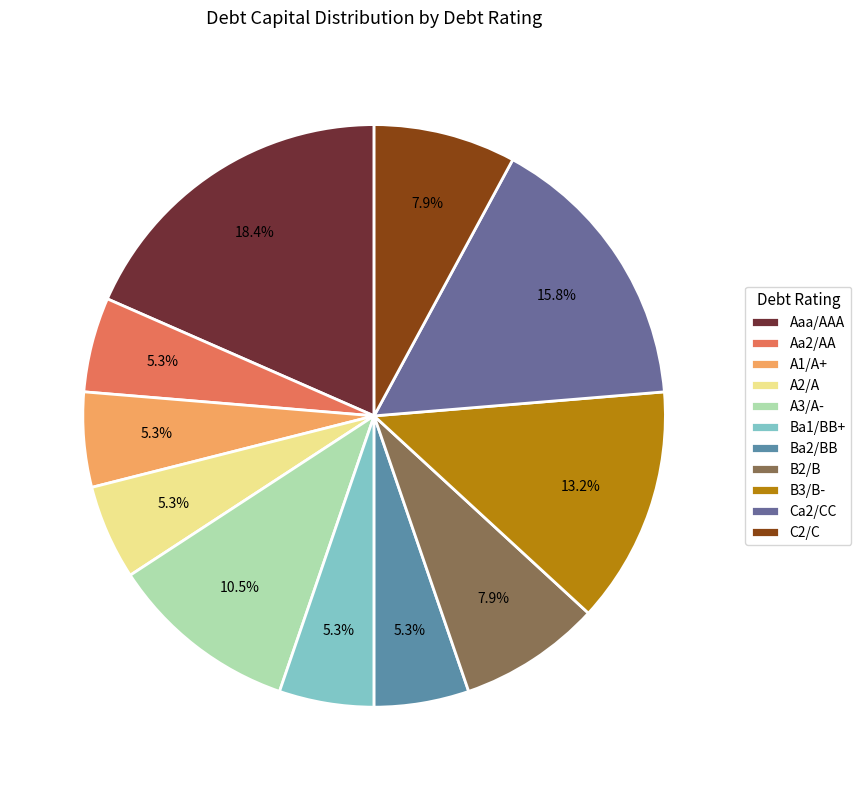

Count the number of slices in the pie.

11